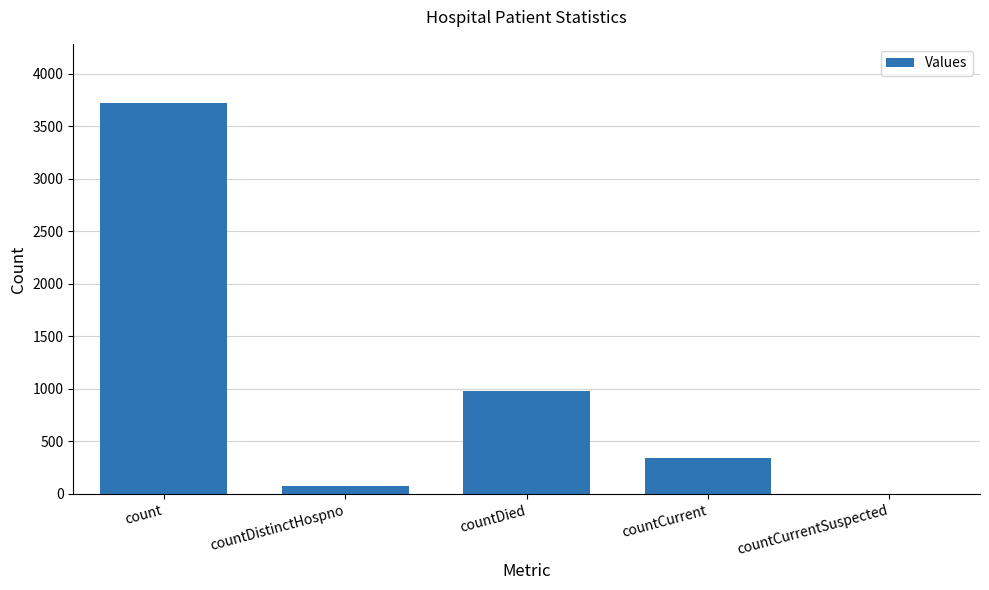

Reading left to right, list all the values displayed in this chart.

3725	72	979	340	0